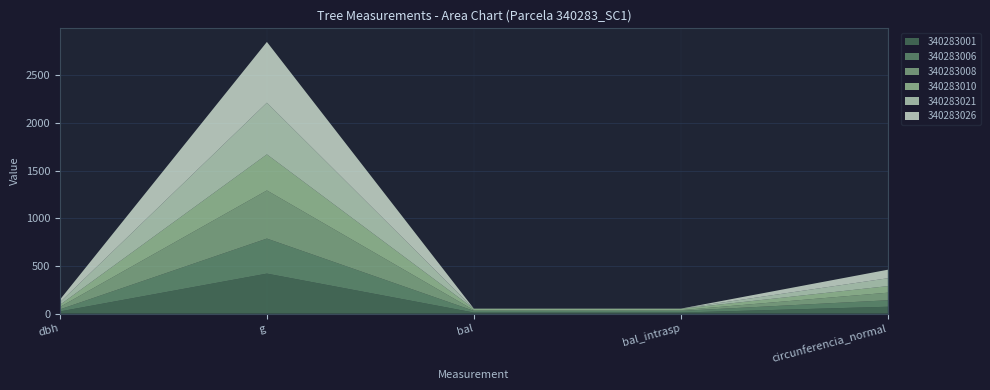

Reading left to right, extract all data points from this chart.

340283001: dbh=23.1	g=420.3	bal=11.7	bal_intrasp=11.7	circunferencia_normal=72.7
340283006: dbh=21.6	g=367.8	bal=17.9	bal_intrasp=17.9	circunferencia_normal=68.0
340283008: dbh=25.4	g=505.1	bal=7.1	bal_intrasp=7.1	circunferencia_normal=79.7
340283010: dbh=21.9	g=378.5	bal=14.3	bal_intrasp=14.3	circunferencia_normal=69.0
340283021: dbh=26.3	g=542.4	bal=2.0	bal_intrasp=2.0	circunferencia_normal=82.6
340283026: dbh=28.5	g=637.9	bal=0.0	bal_intrasp=0.0	circunferencia_normal=89.5